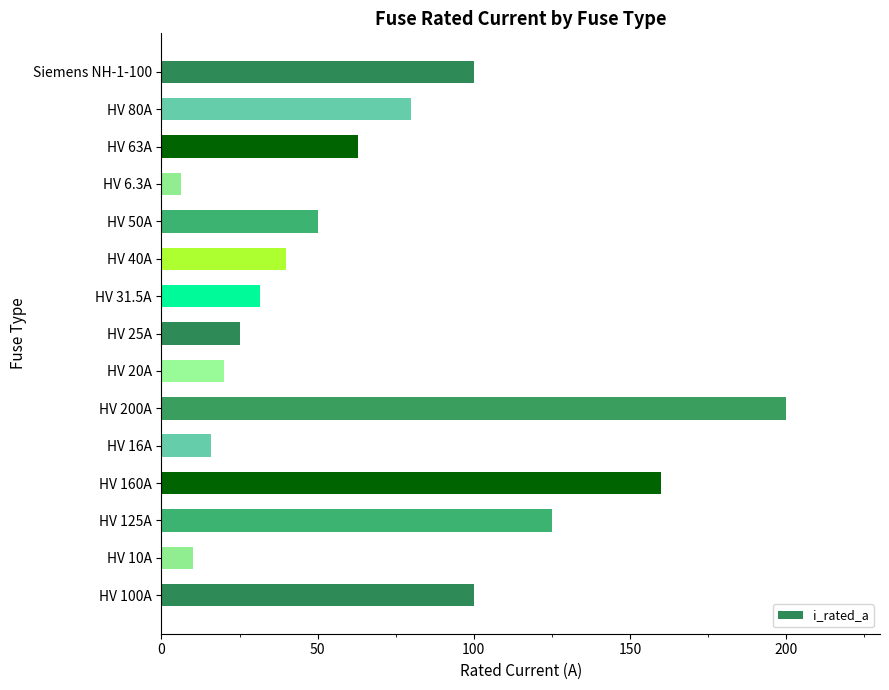

Approximately how many times larger is the value at HV 160A compared to HV 25A?

6.4